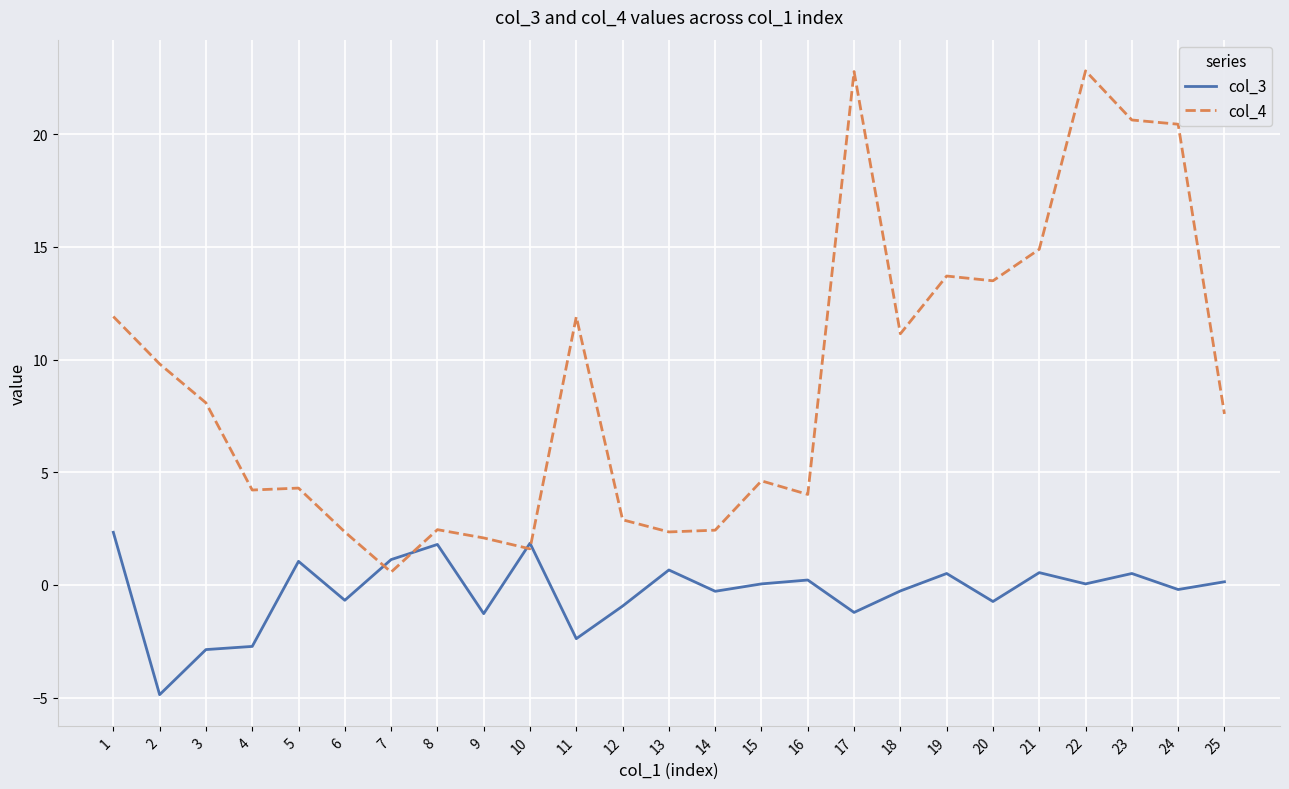

True or false: col_3 and col_4 intersect in this chart.

True